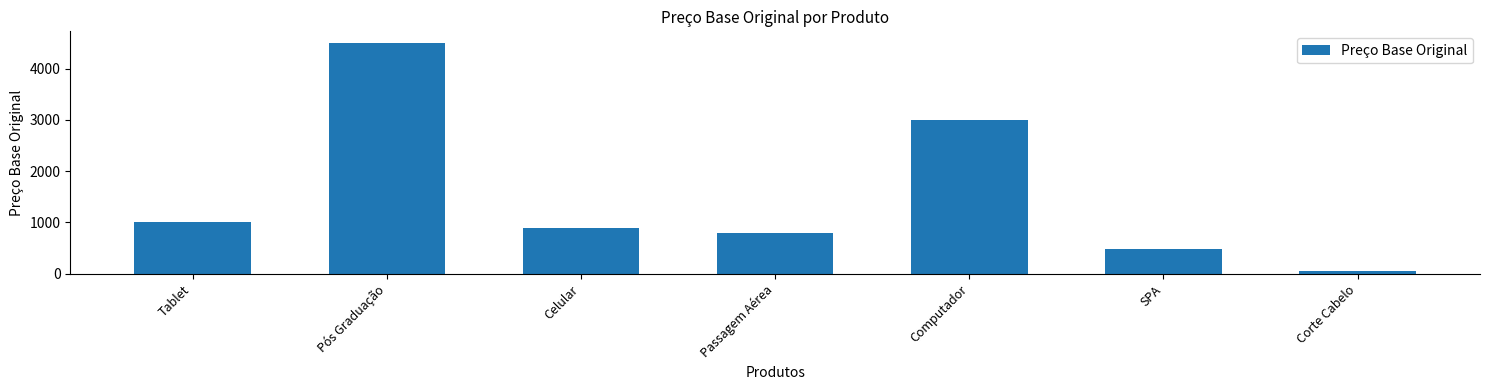

What is the value of the 6th bar from the left?

480.5